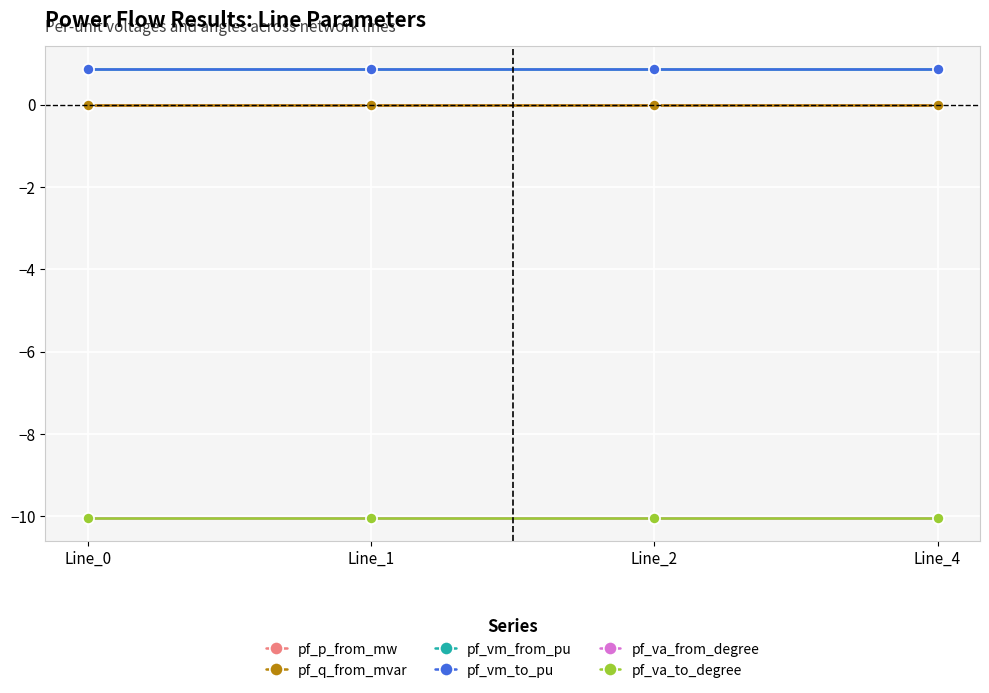

Is this an area chart (filled region under the line)?

No